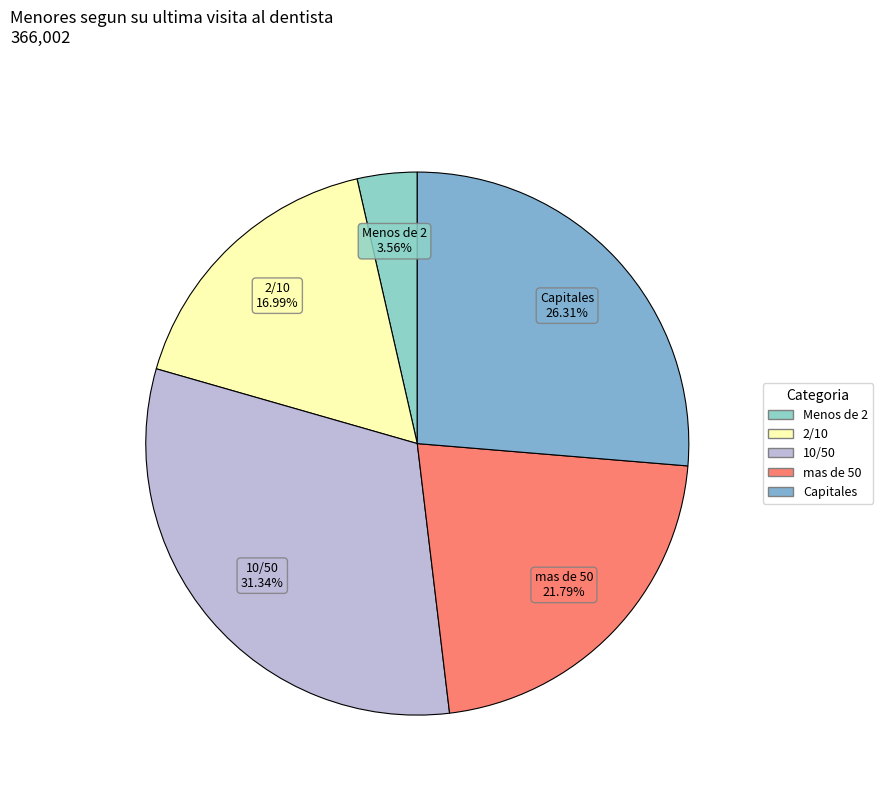

Between Capitales and 2/10, which is larger?

Capitales